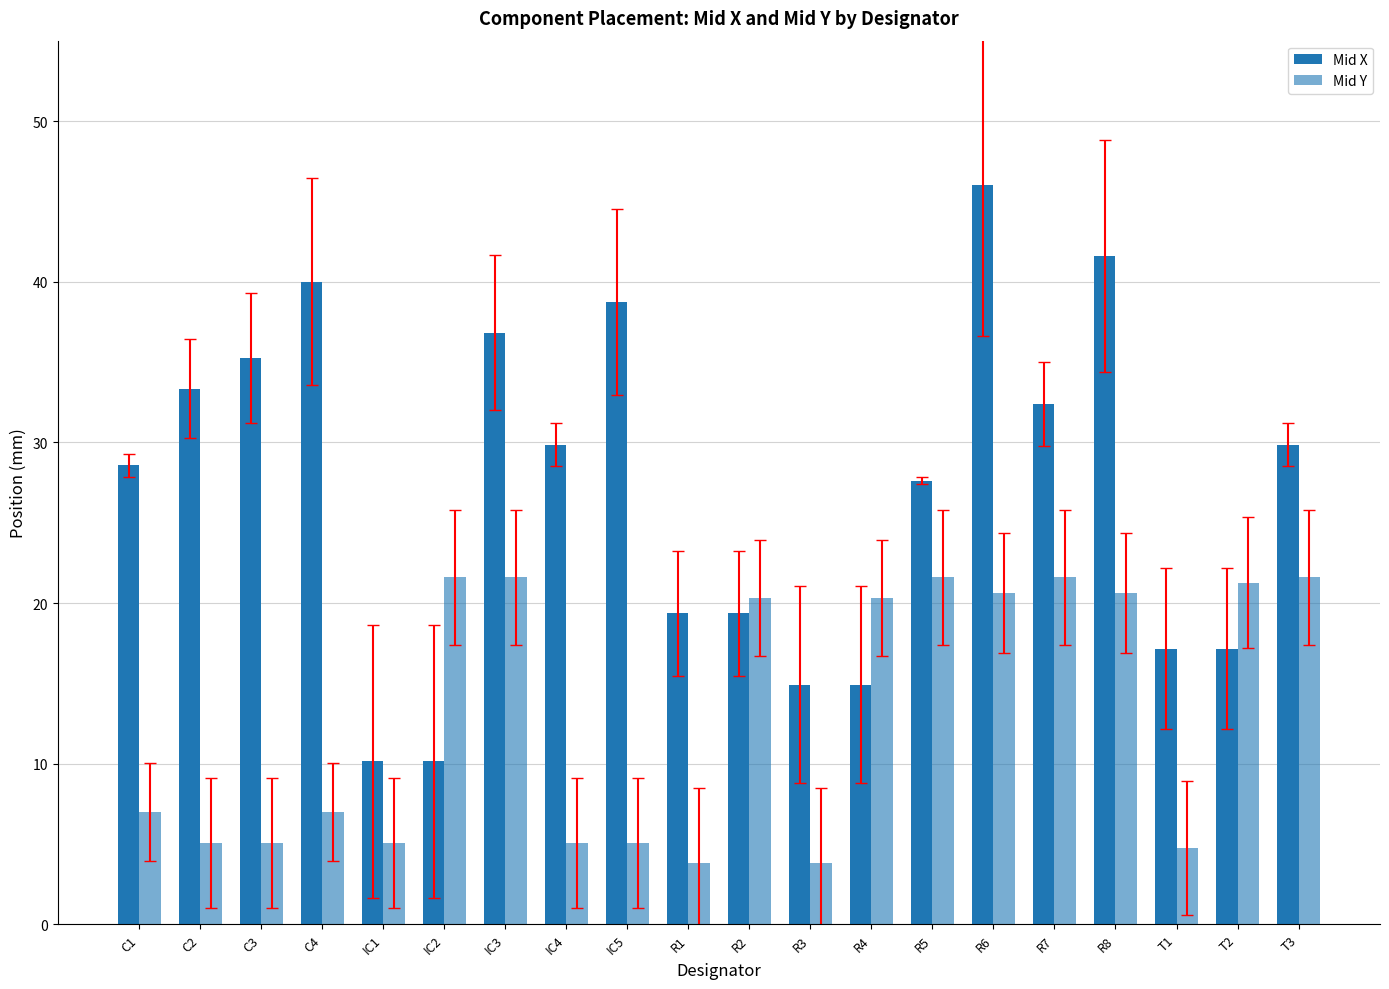

Between R1 and R2, which is larger?

R1